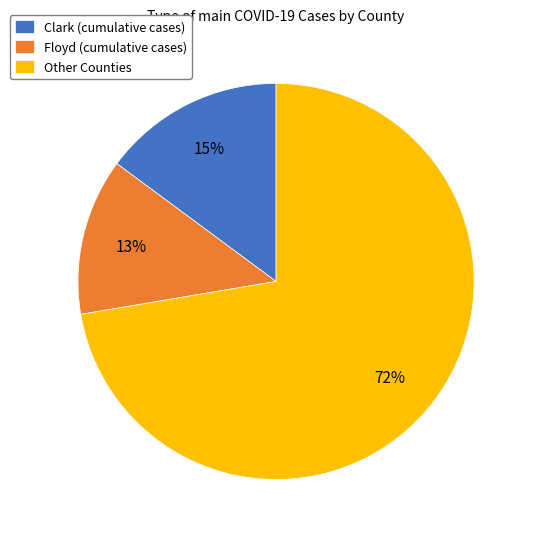

Is the sum of Floyd (cumulative cases) and Other Counties greater than half?

Yes